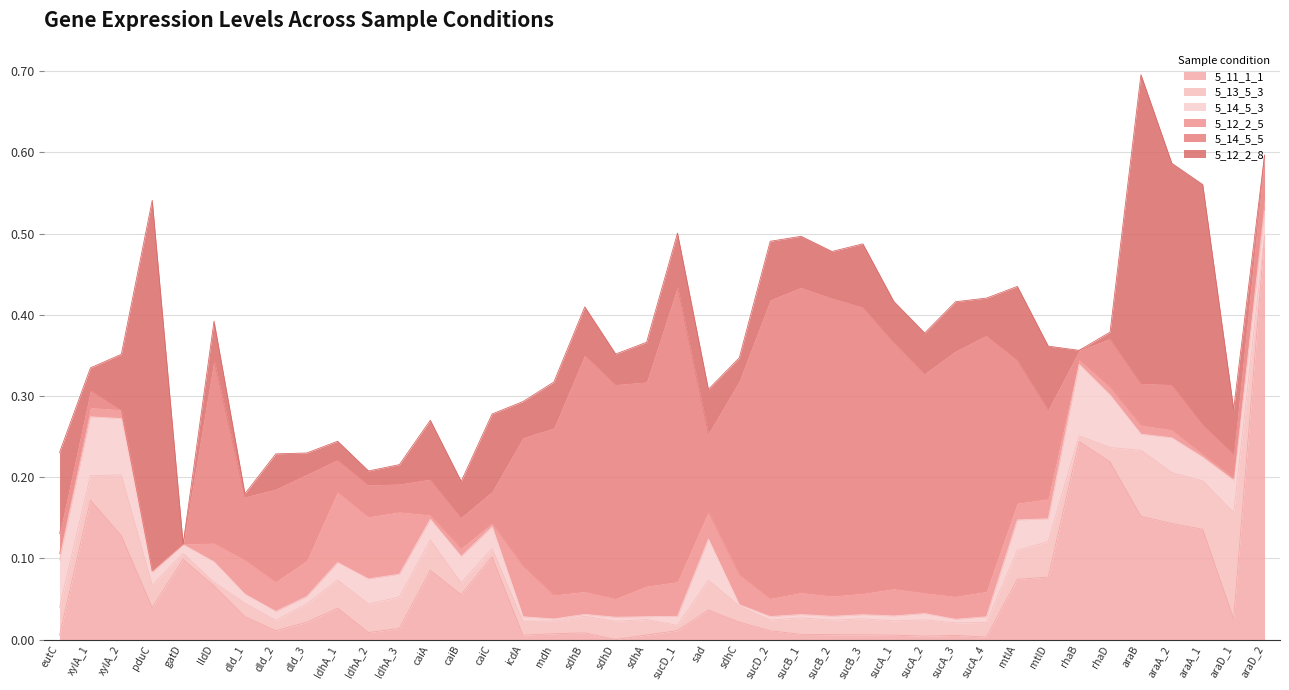

True or false: 5_12_2_5 and 5_14_5_3 intersect in this chart.

True